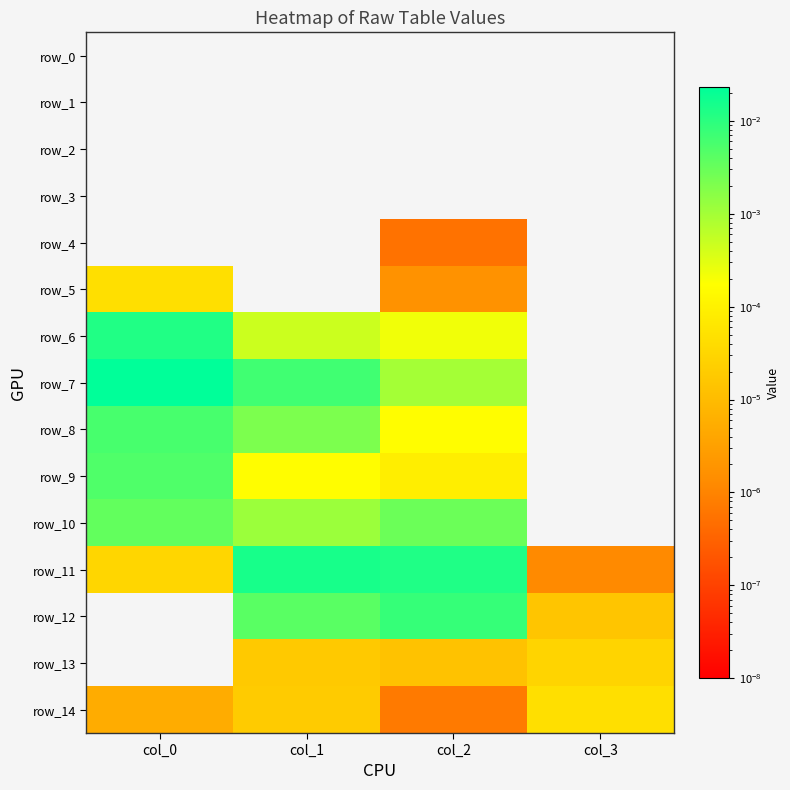

How many values in row_6 are above zero?

3